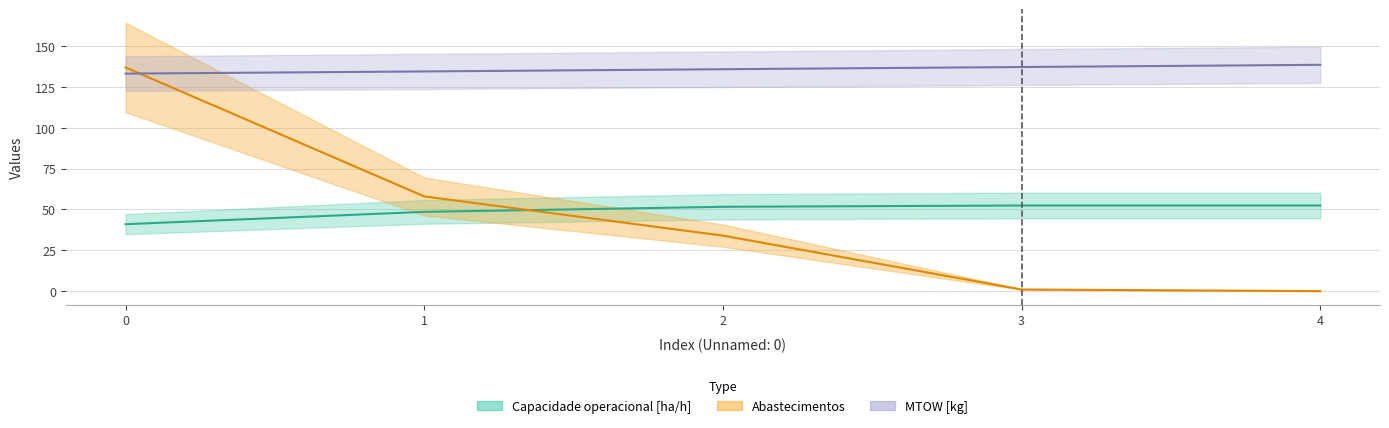

At 1, list the series in order from smallest to largest.

Capacidade operacional [ha/h], Abastecimentos, Autonomia Projetada [h]